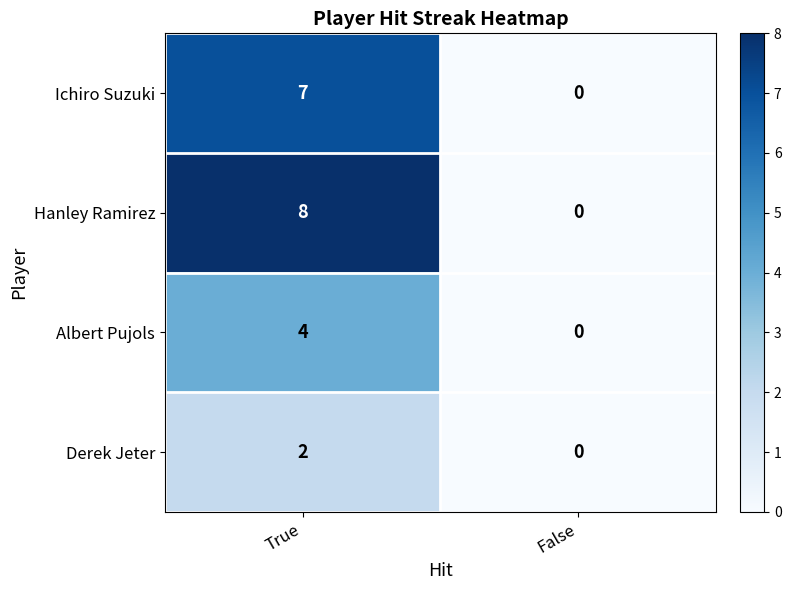

True or false: Ichiro Suzuki has a value of 0 at False.

True